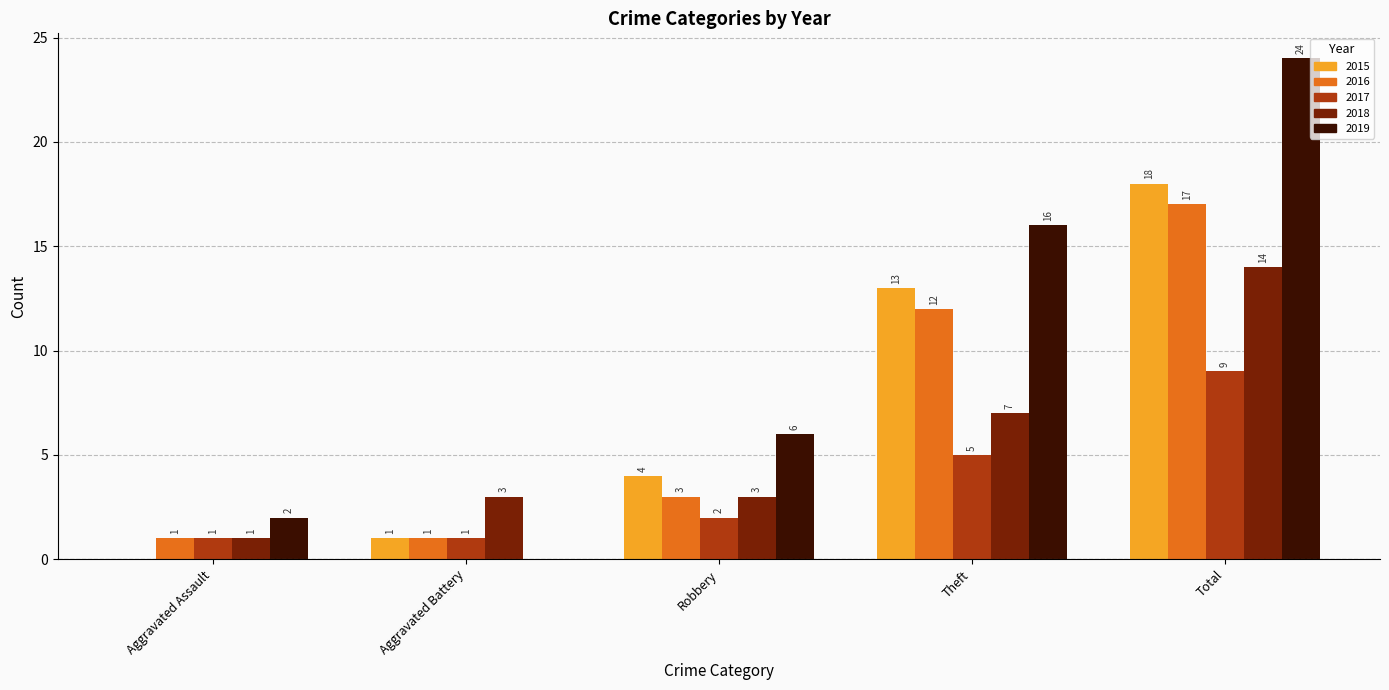

What is the sum of all 2019 values?

48